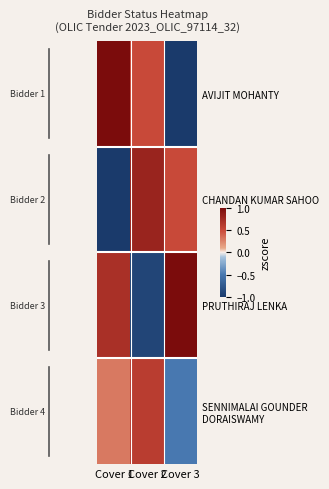

How many distinct data groups are displayed?

4